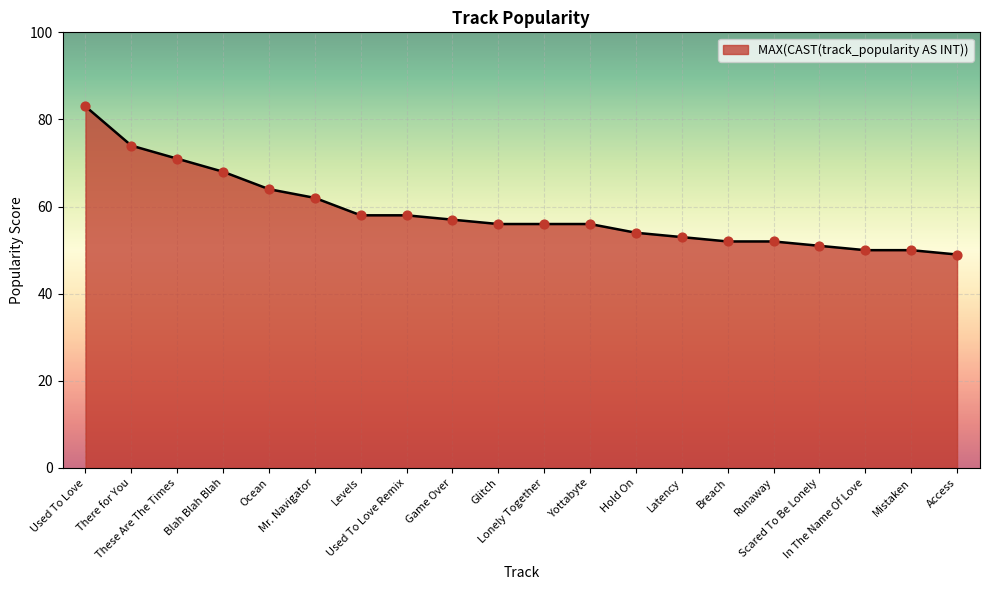

What is the change in value from Used To Love Remix to Yottabyte?

-2